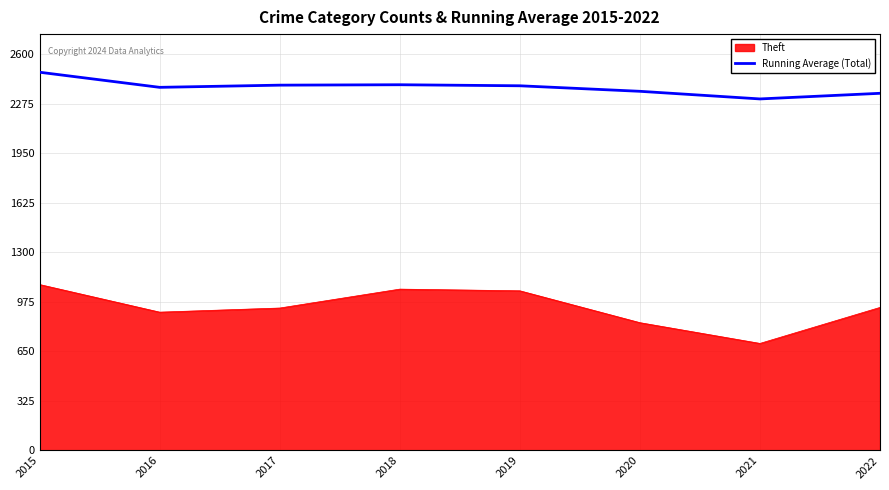

Between 2015 and 2022, which series saw the biggest shift?

Theft